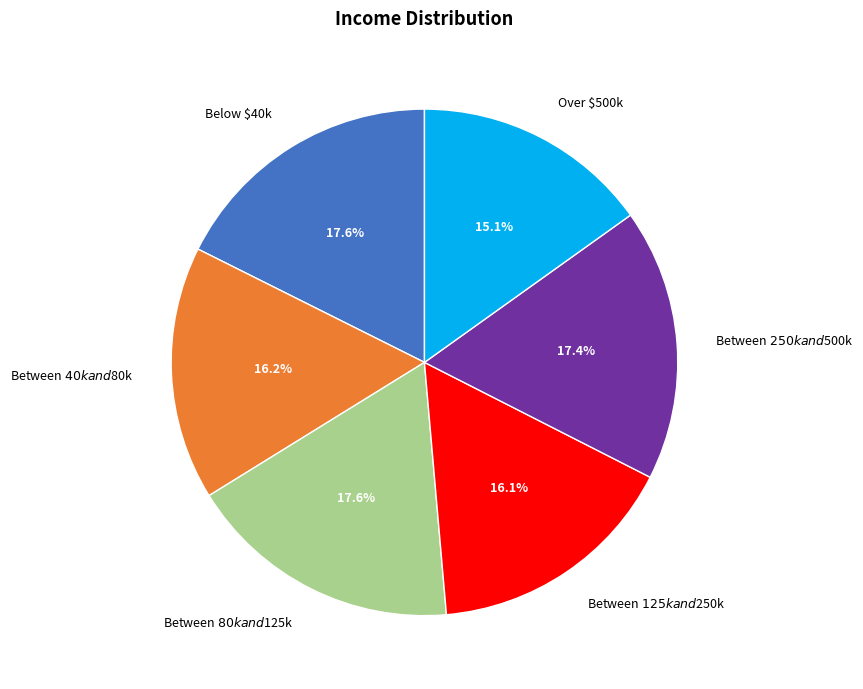

The Over $500k slice represents 20% of the pie. True or false?

False